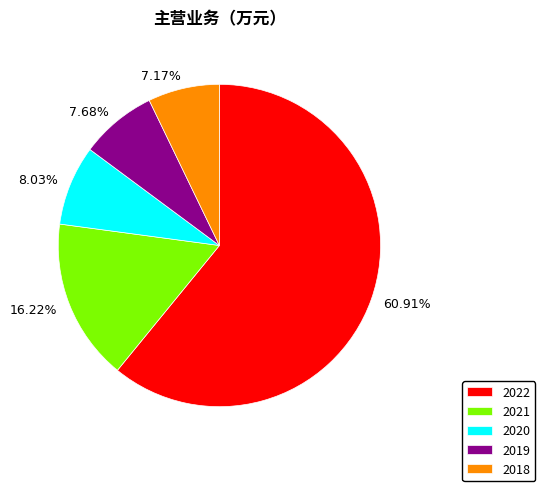

What percentage is the 2022 slice, to the nearest percent?

61%